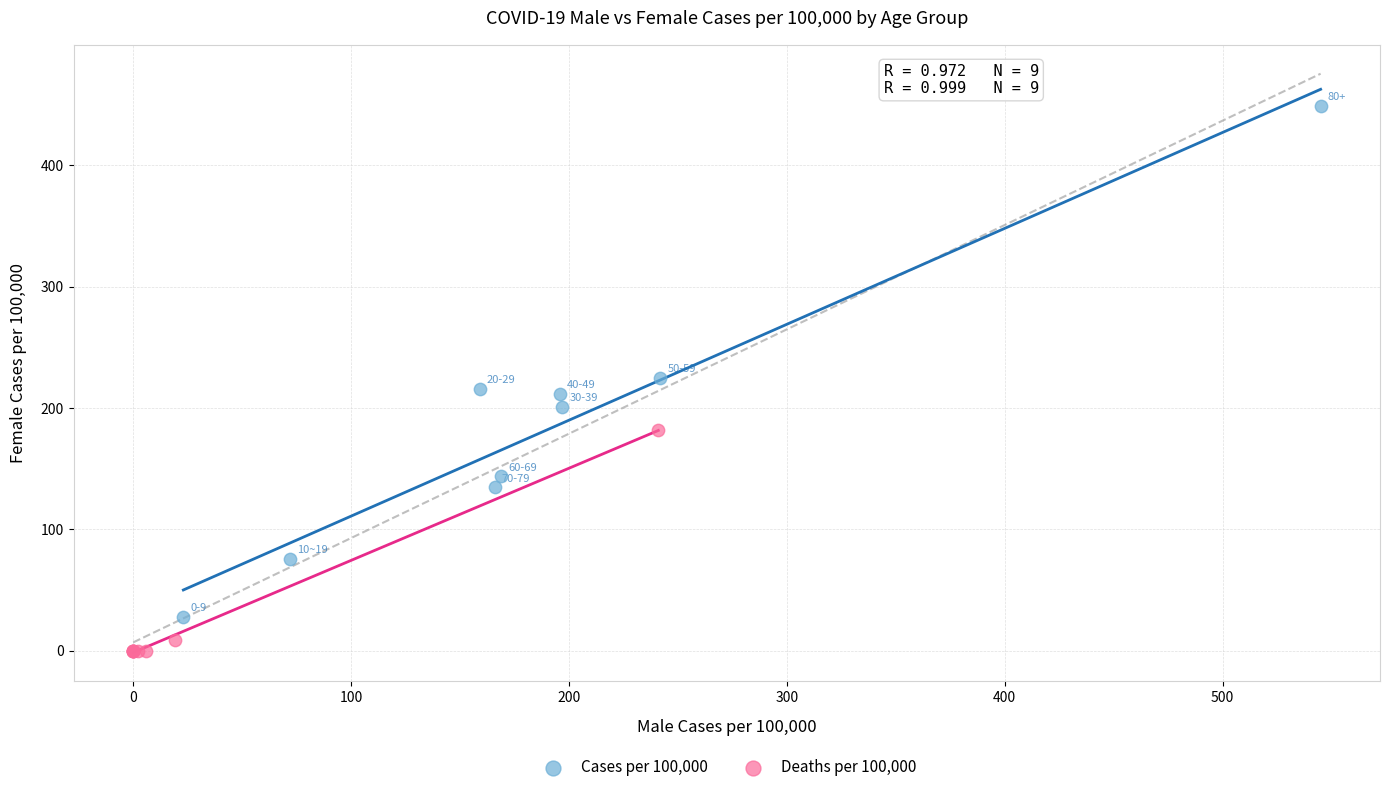

Which series has the widest spread of Y values?

Cases per 100,000